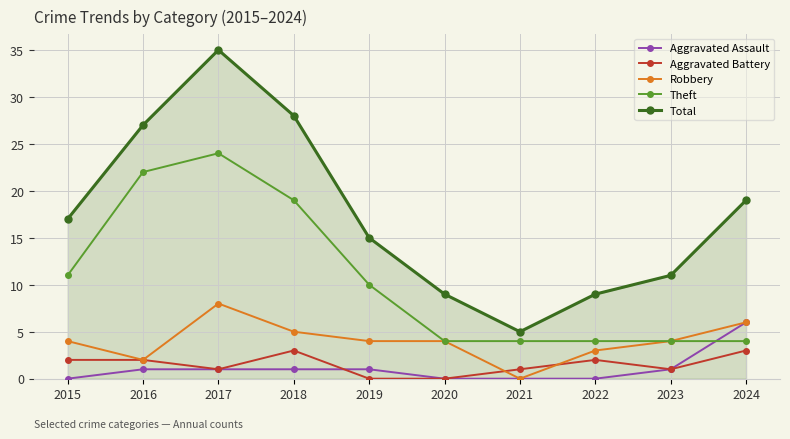

At which label is Theft closest to 14?

2015